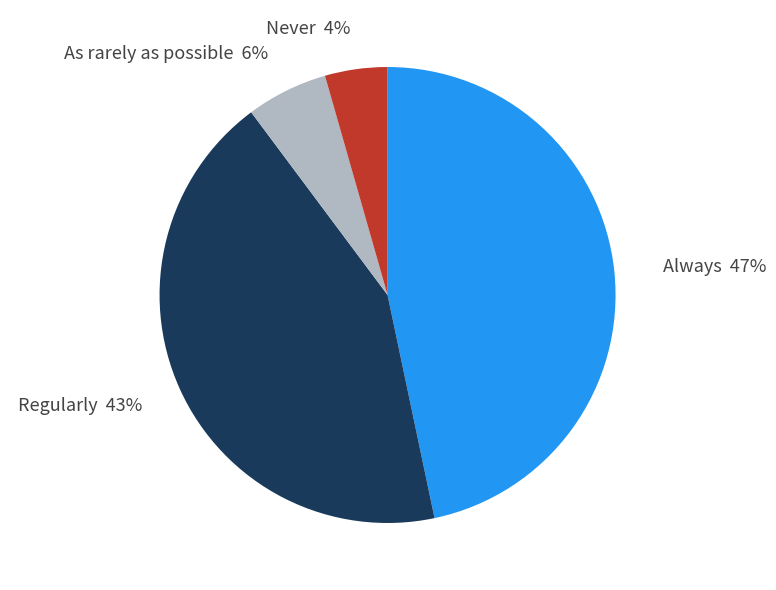

The Regularly slice represents 43% of the pie. True or false?

True